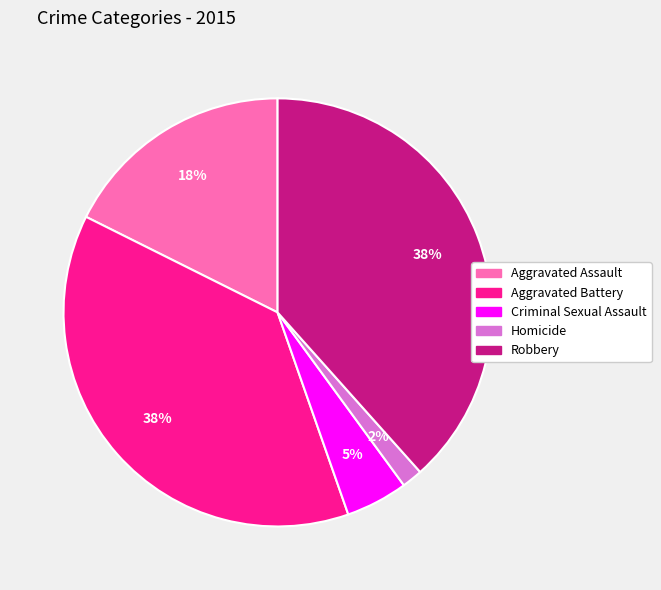

Approximately how many times larger is the value at Homicide compared to Aggravated Assault?

0.1